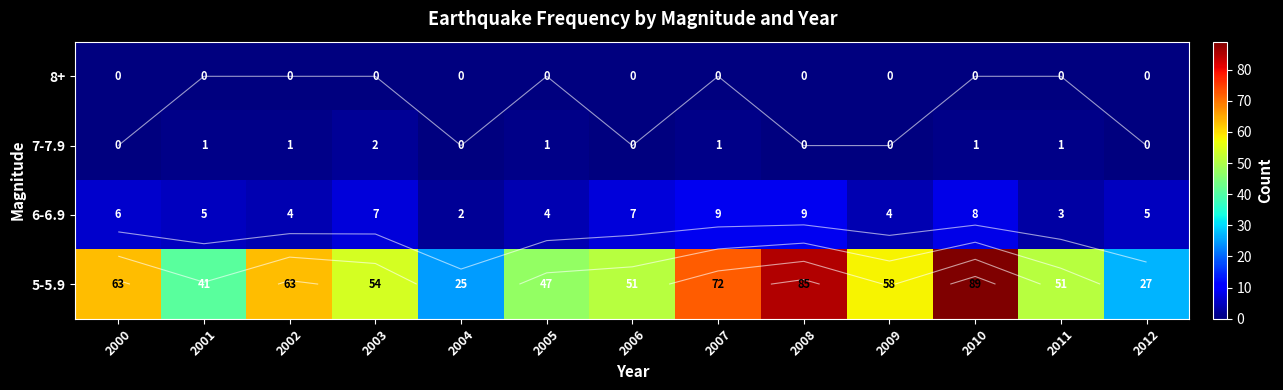

Which label corresponds to the largest value in the chart?

2010